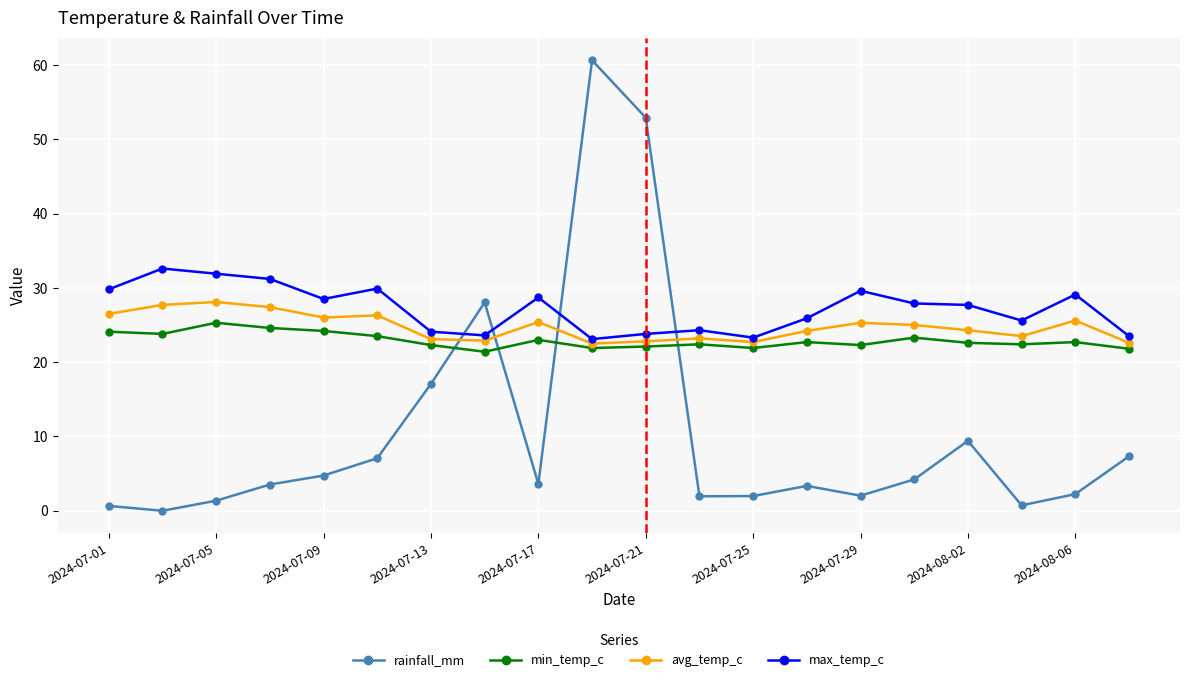

What is the lowest value of the max_temp_c series?

23.1